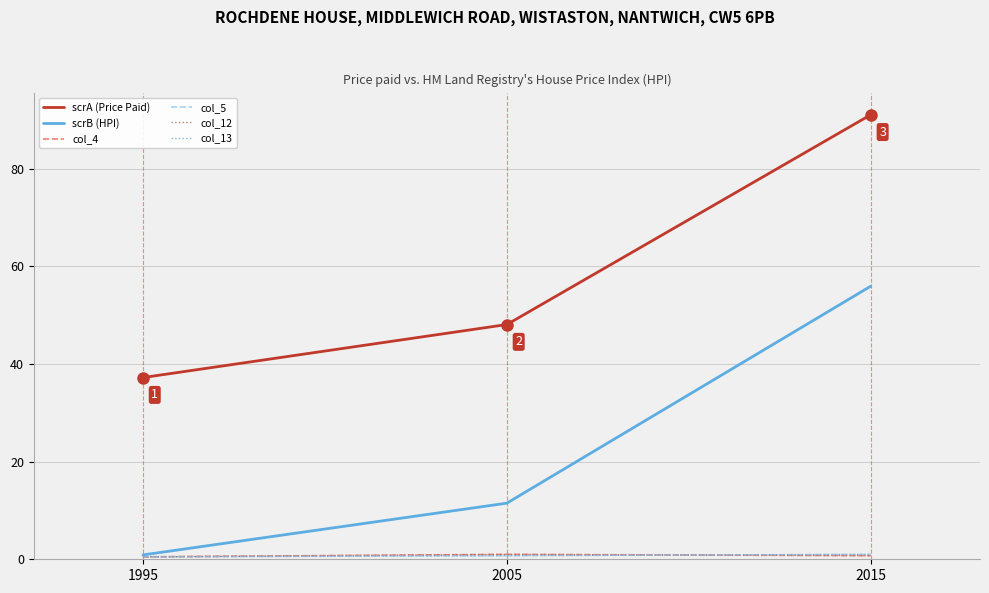

Does the chart have visible grid lines?

Yes